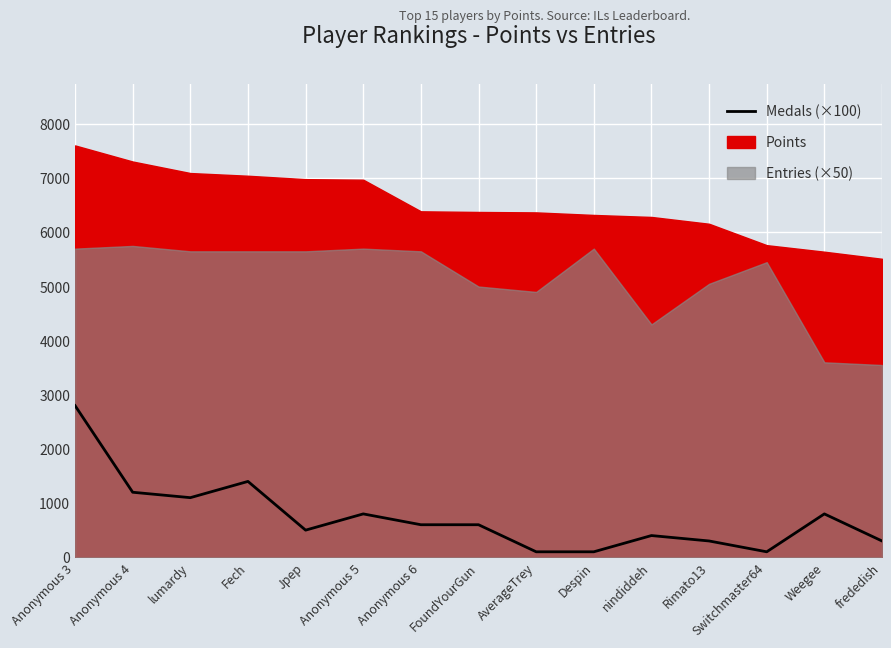

Reading left to right, what are all the values shown in this chart?

2800	1200	1100	1400	500	800	600	600	100	100	400	300	100	800	300